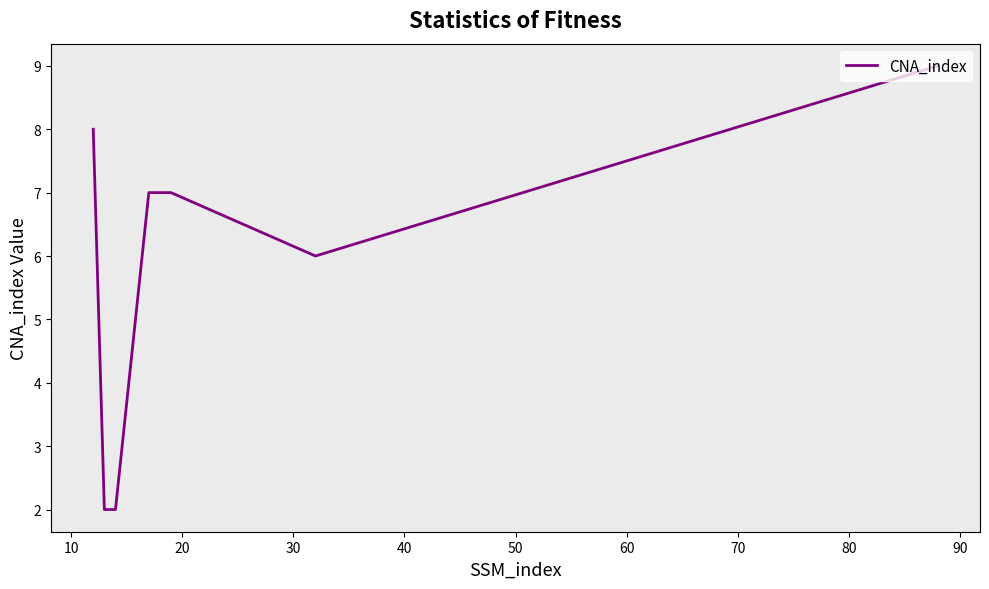

True or false: there are more than 2 points higher than both neighbors.

False